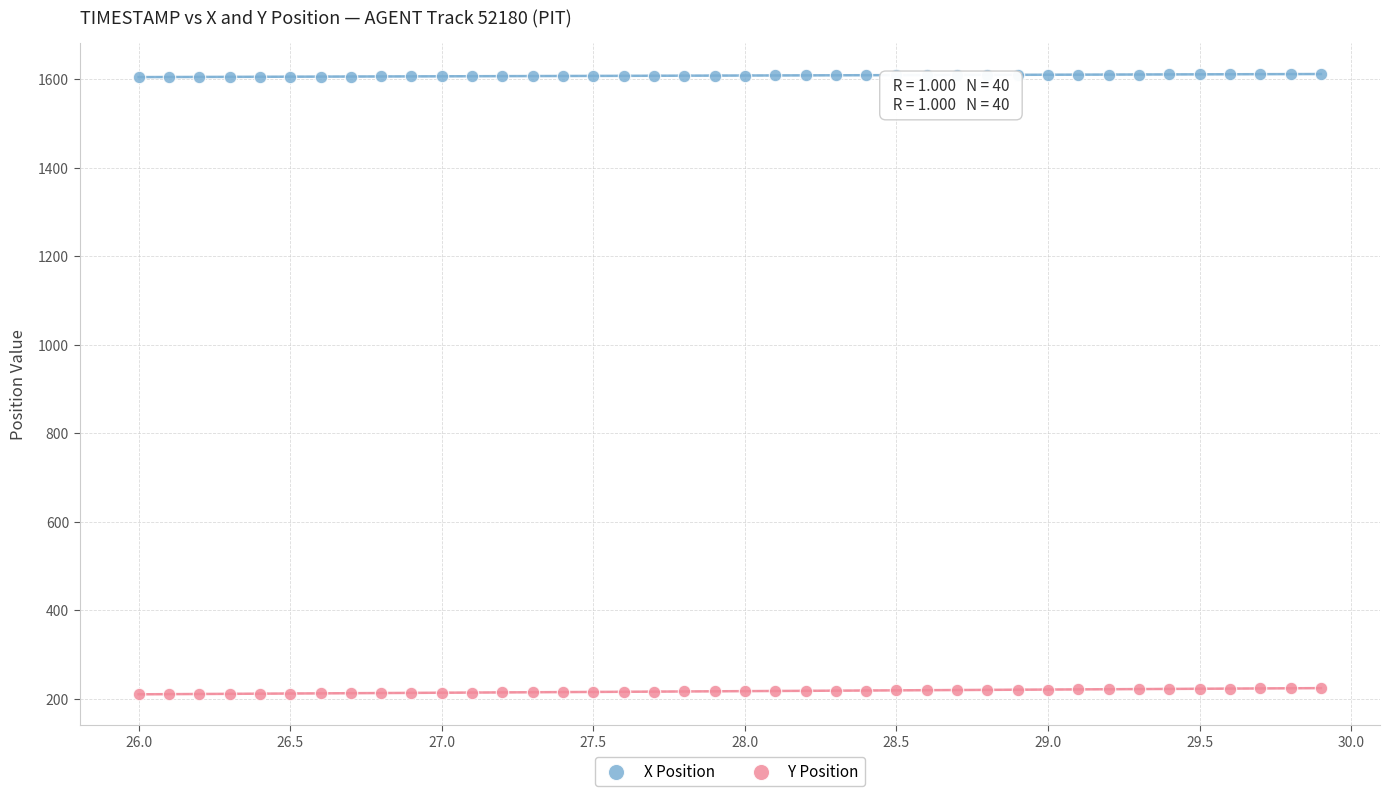

Across all data points, what is the range of Y values (max minus min)?

1401.0